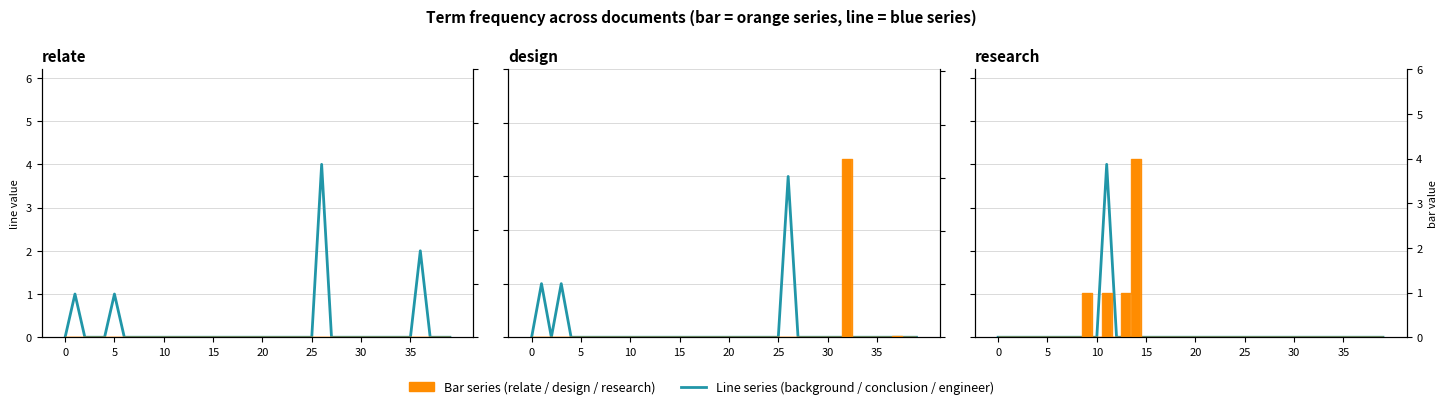

Is the value of engineer at 39 greater than the value of background at 30?

No